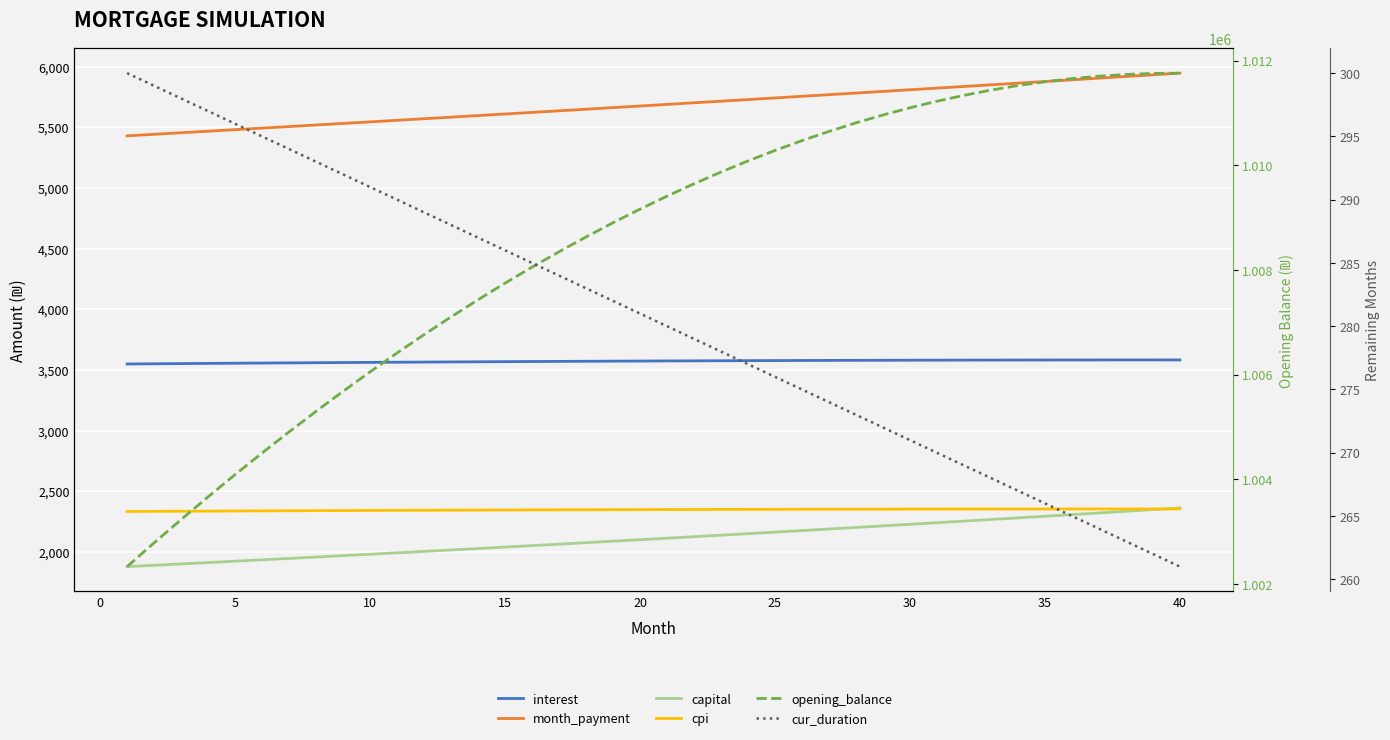

List the series in order of their peak value, highest first.

opening_balance, month_payment, interest, capital, cpi, cur_duration